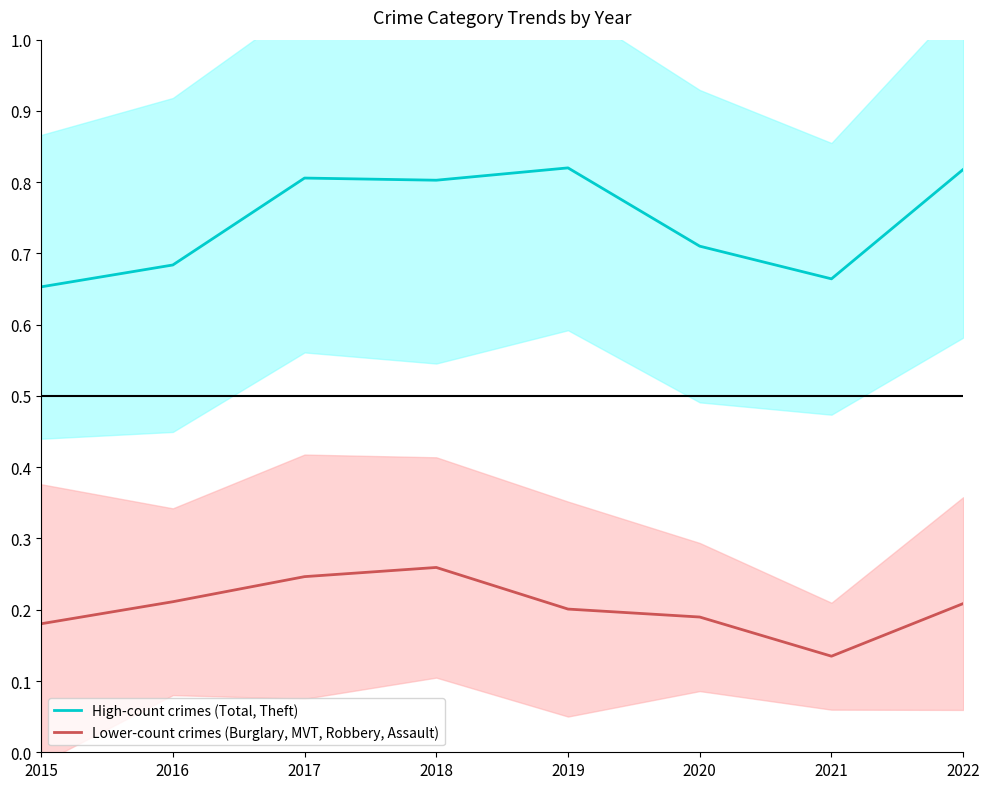

What is the average value of the Lower-count crimes (Burglary, MVT, Robbery, Assault) series?

0.2